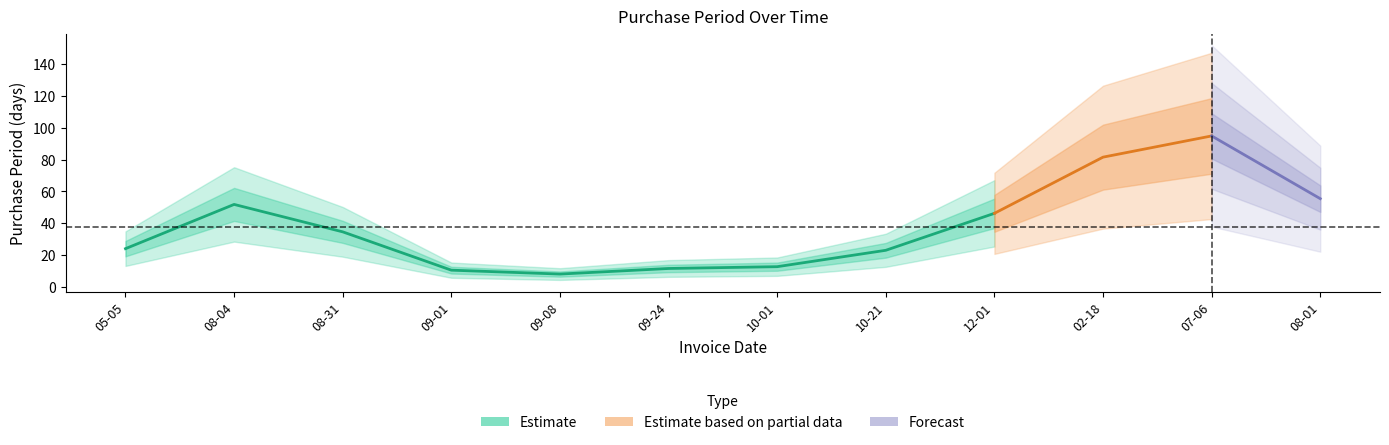

What position from the right is 2015-08-31?

10